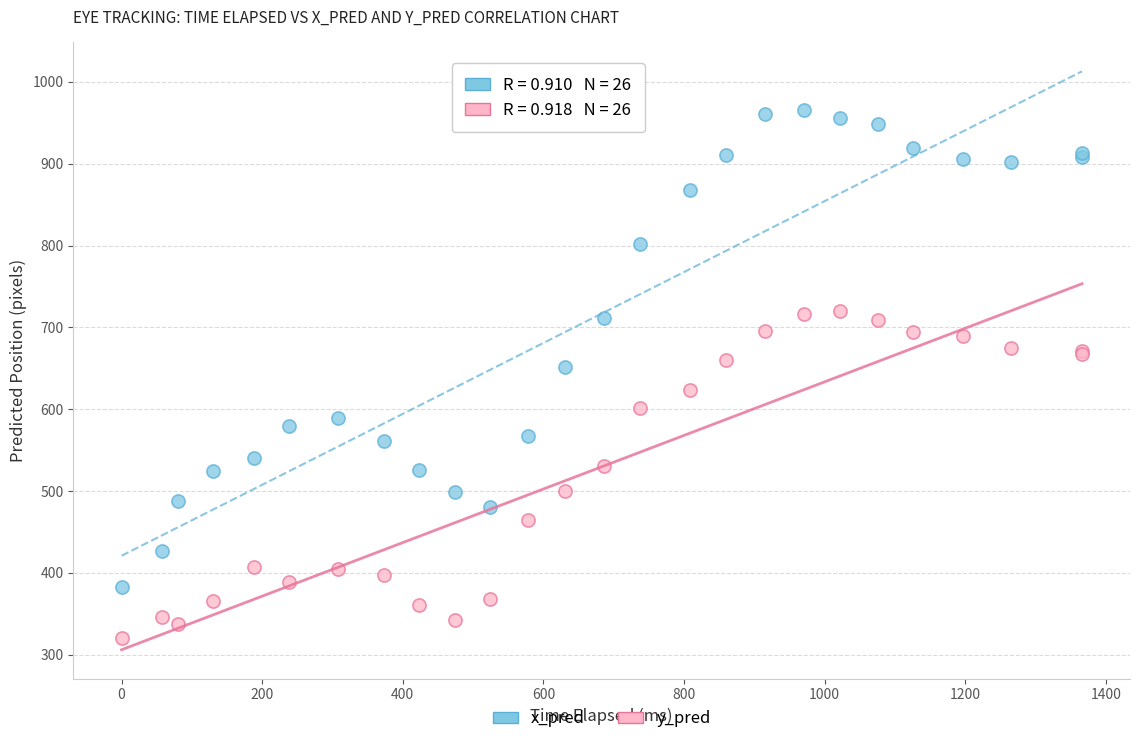

What are all the series names shown in the legend?

x_pred, y_pred